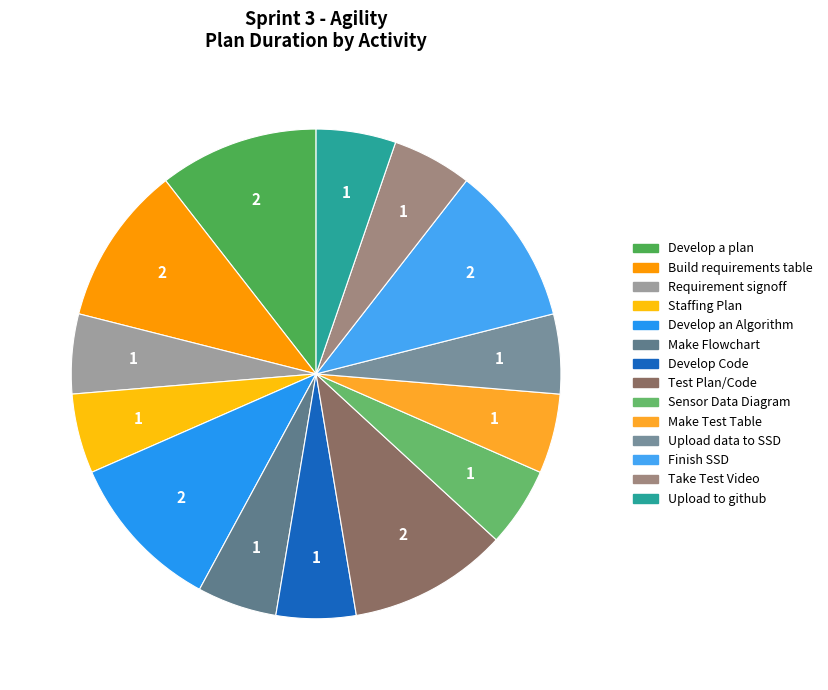

Does Build requirements table account for over 50% of the chart?

No